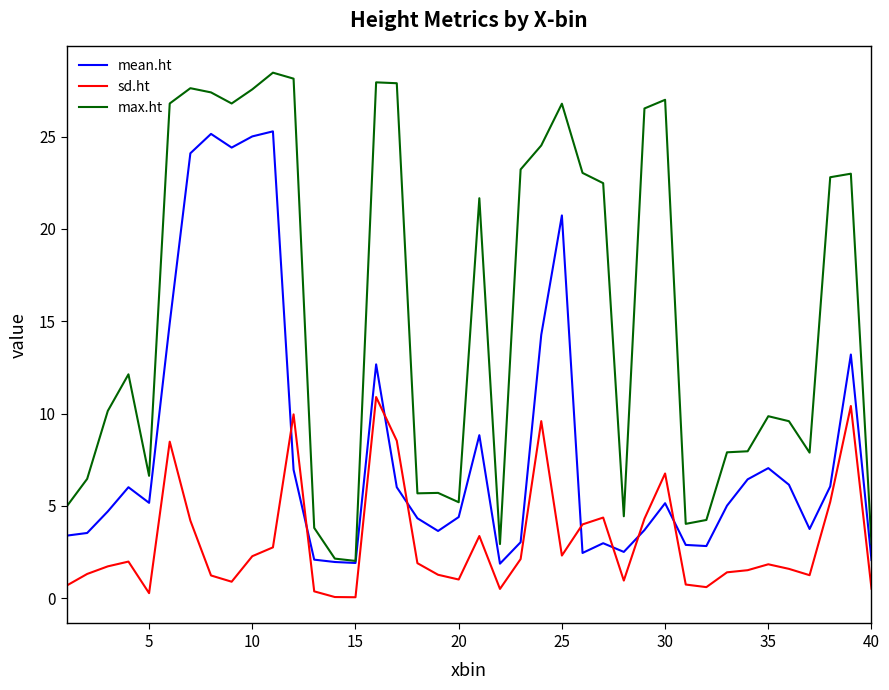

Rank the series by their maximum value, from lowest to highest.

sd.ht, mean.ht, max.ht